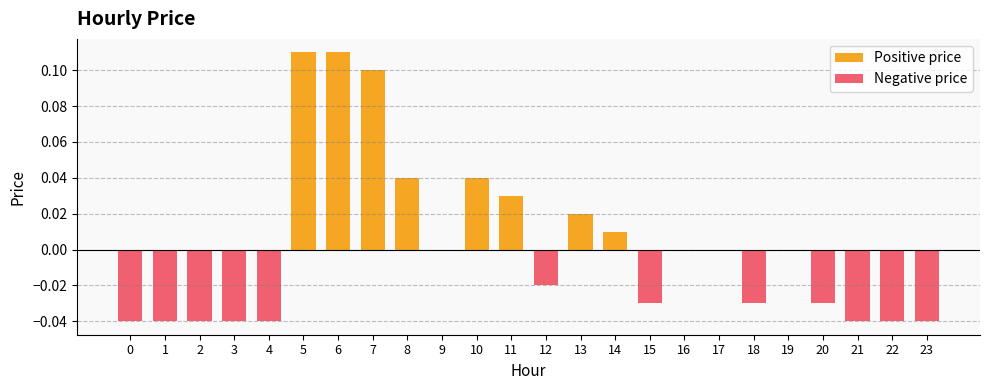

The value of Negative price at 15 is -0.0. True or false?

False